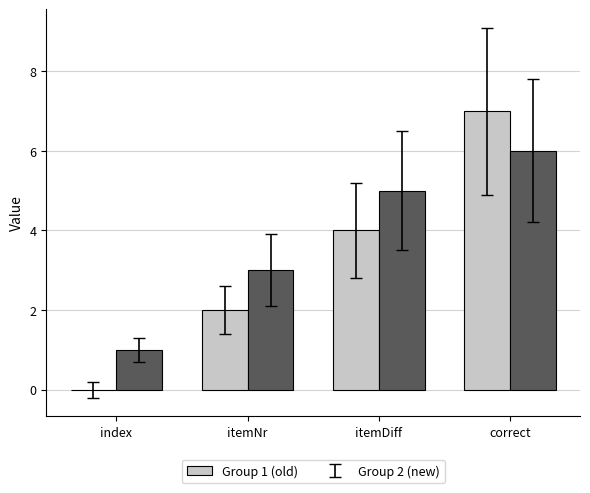

What is the maximum value shown in the chart?

7